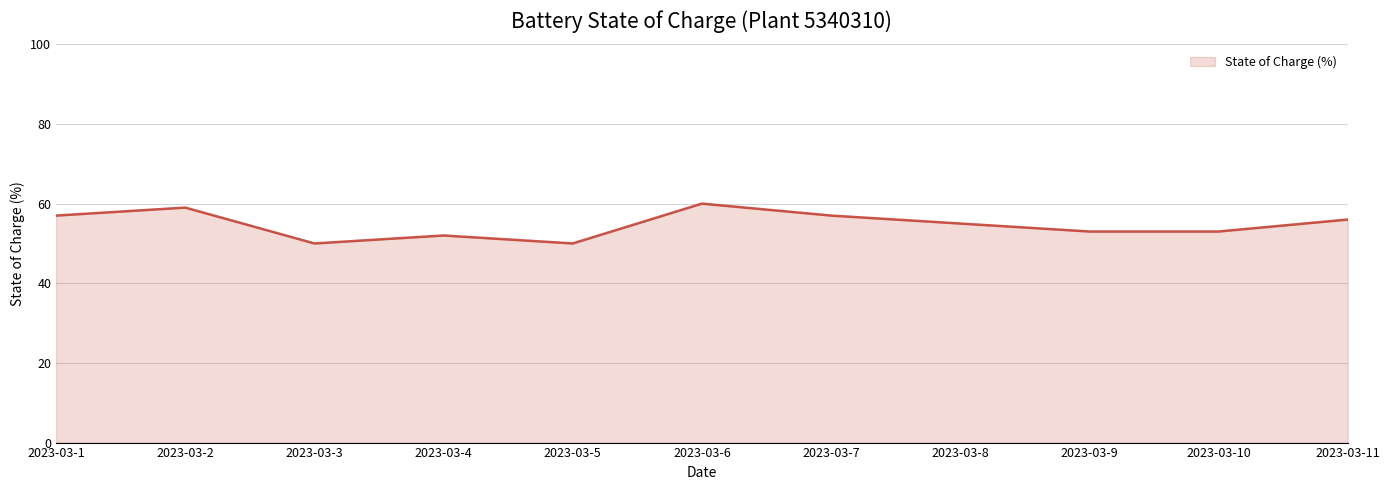

True or false: the data shows 94.8 at 2023-03-11.

False